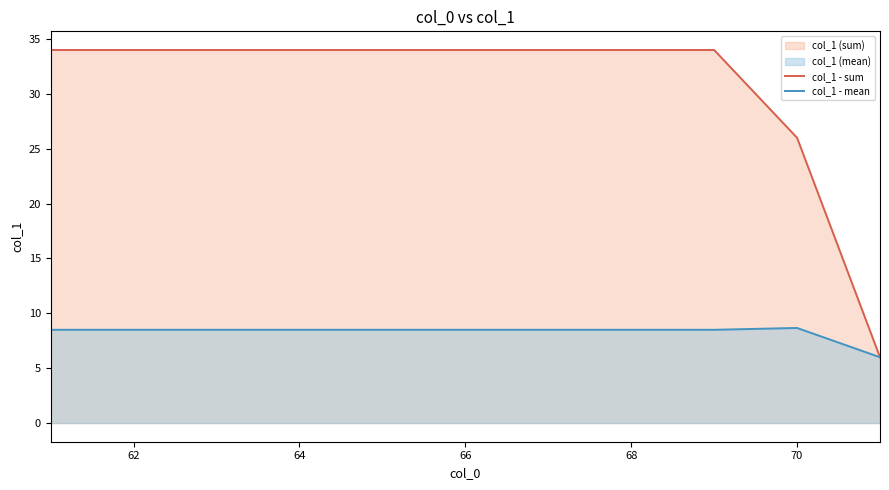

Which series has the widest spread of values?

col_1 - sum